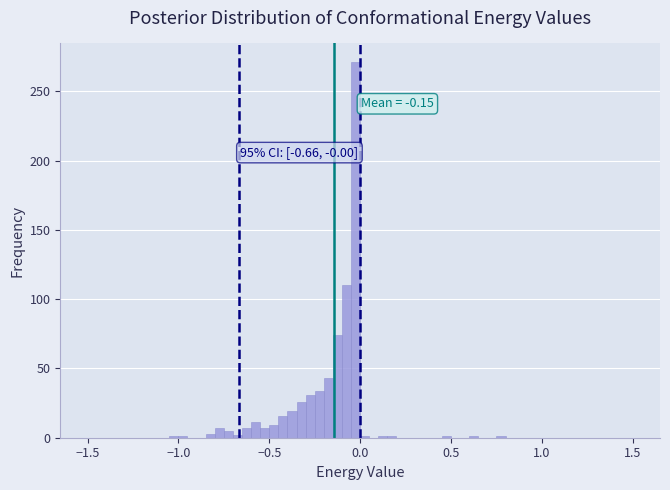

Read against the x-axis, roughly where is the centre of the tallest bar?

0.00